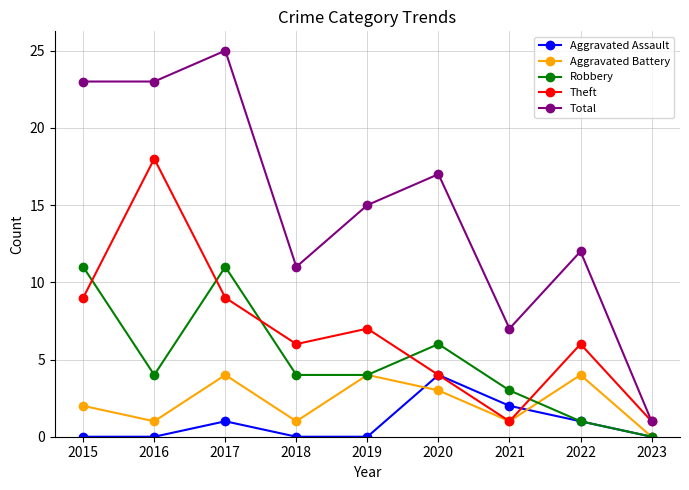

At which category is the sum across all series the highest?

2017